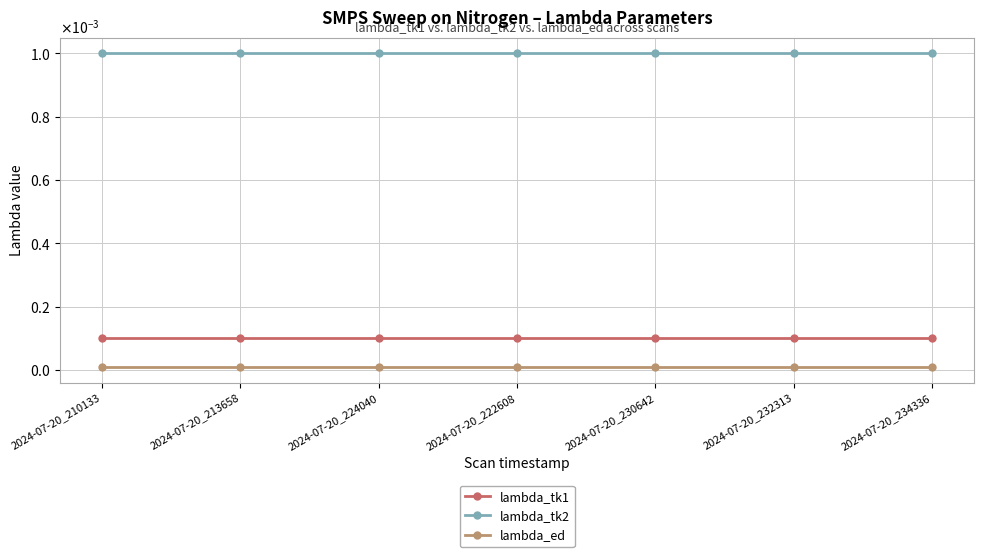

What is the label of the 3rd point from the right?

2024-07-20_230642